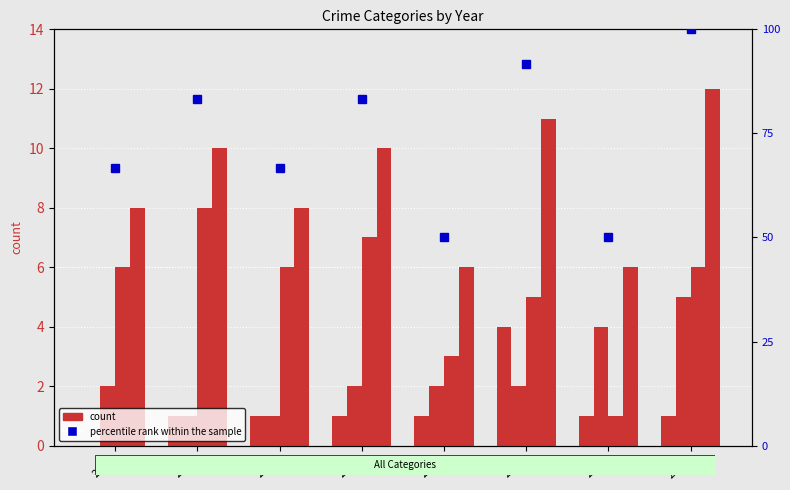

At which category does the chart reach its peak across all series?

2022